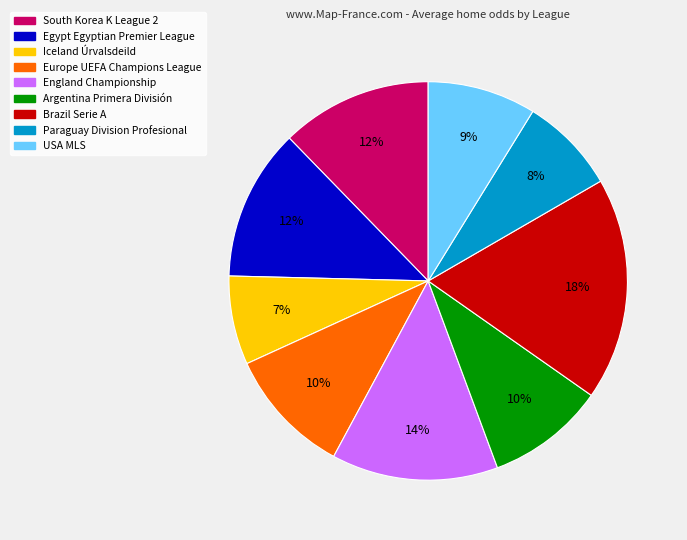

Which category has the biggest portion of the pie?

Brazil Serie A